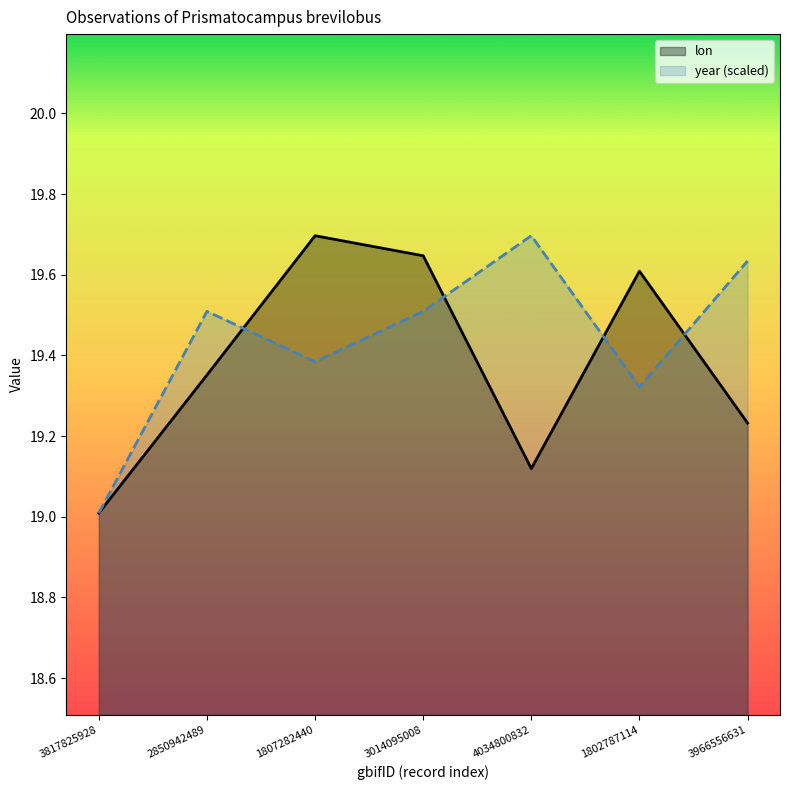

At 4034800832, list the series in order from smallest to largest.

lon, year (scaled)